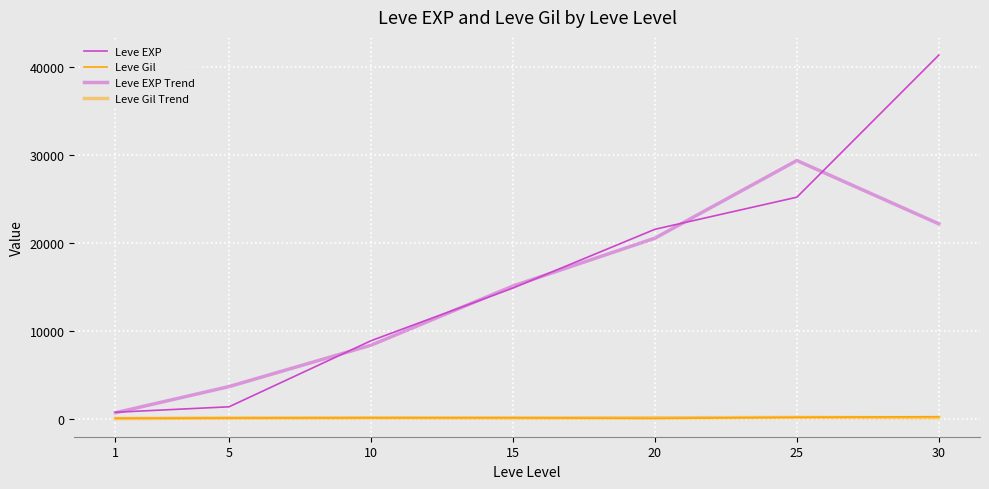

Is this an area chart (filled region under the line)?

No